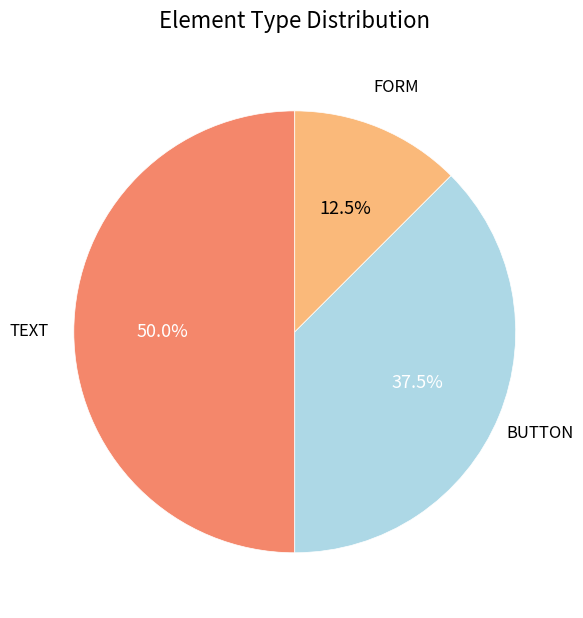

What is the largest slice in the pie chart?

TEXT